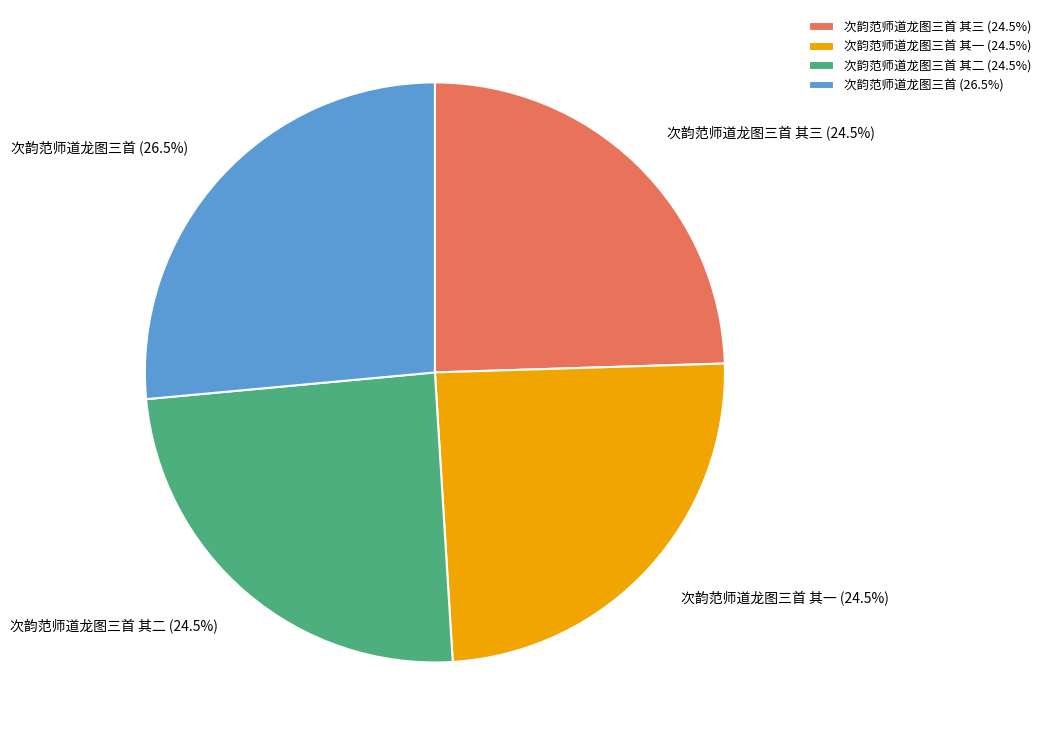

Is the sum of 次韵范师道龙图三首 其二 and 次韵范师道龙图三首 其三 greater than half?

No